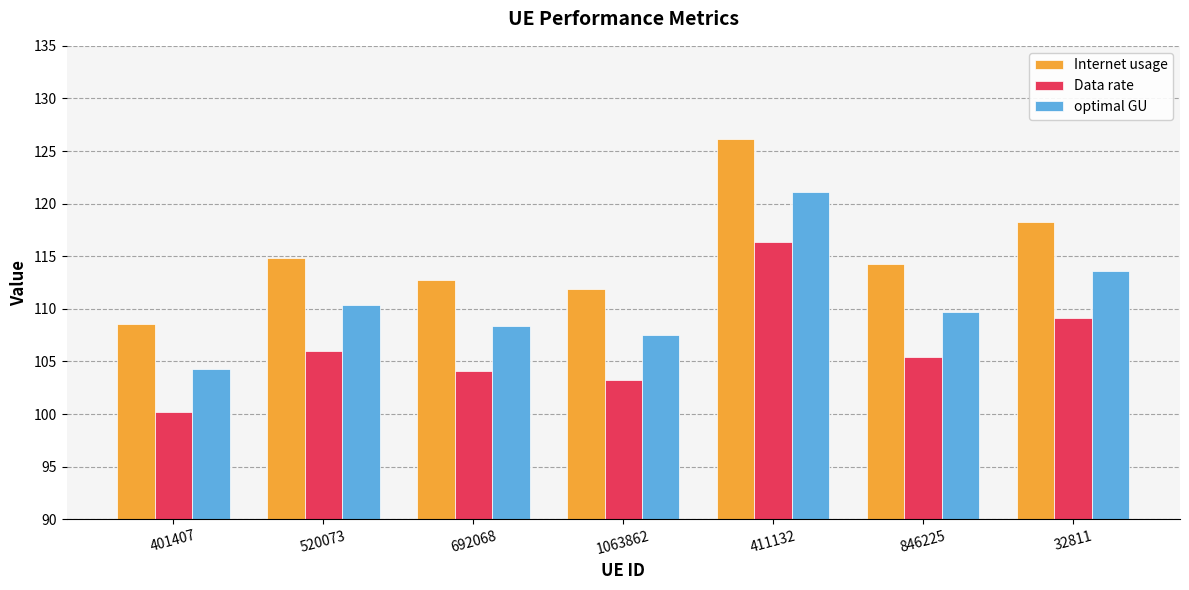

Does the chart contain stacked bars?

No